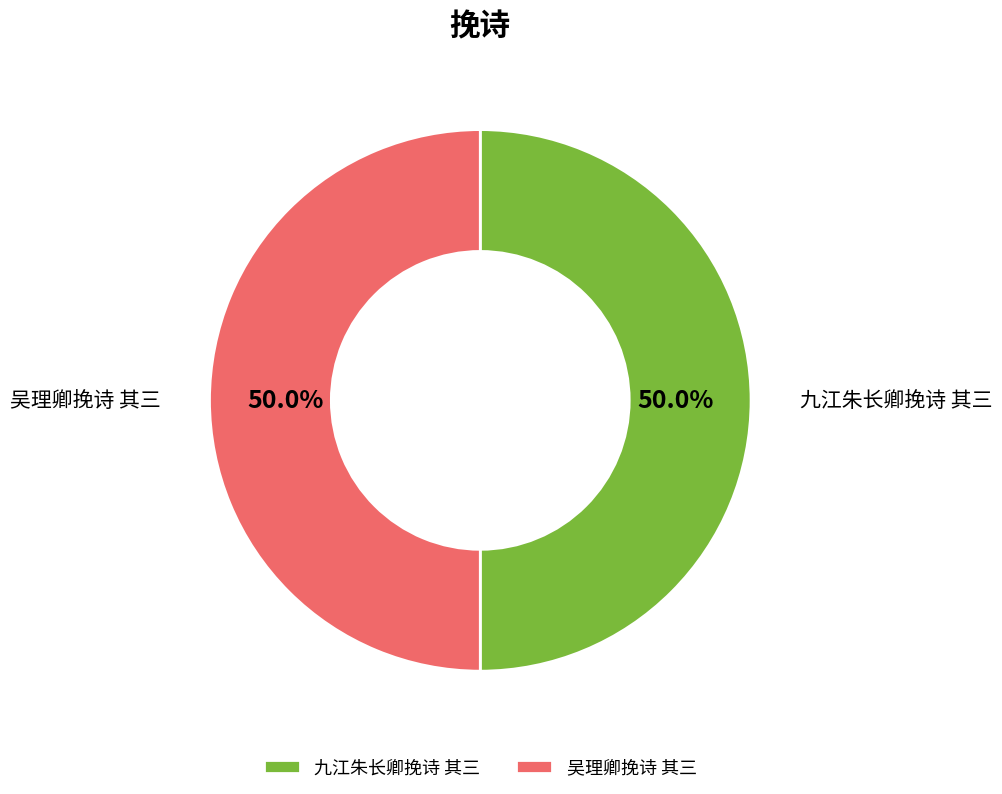

What is the ratio of the value at 九江朱长卿挽诗 其三 to the value at 吴理卿挽诗 其三?

1.0